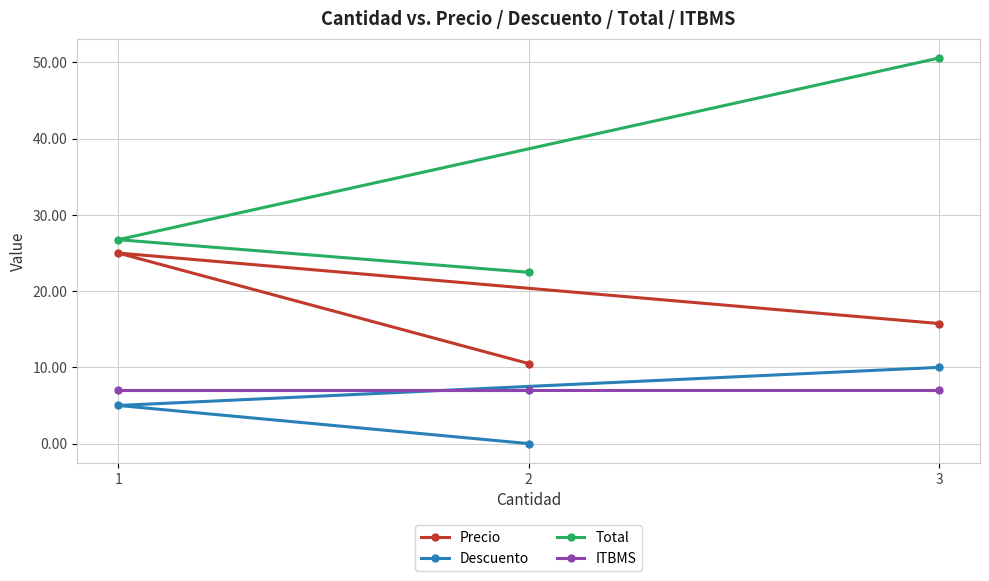

True or false: Total has a value of 12.2 at 1.

False